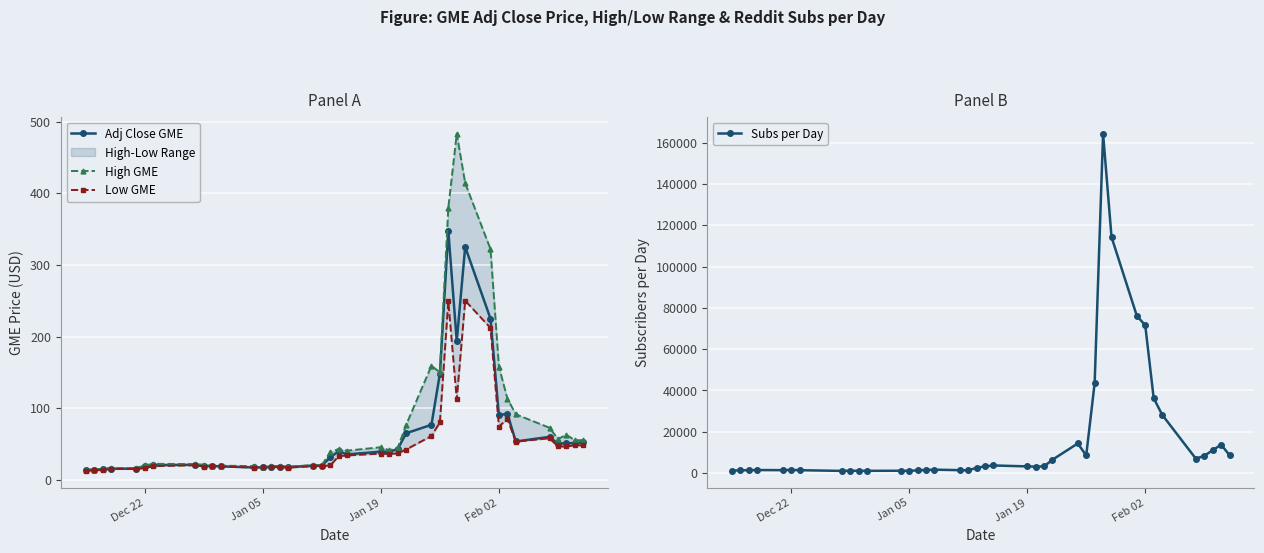

Is it true that Subs per Day equals 218804.0 at 28?

False